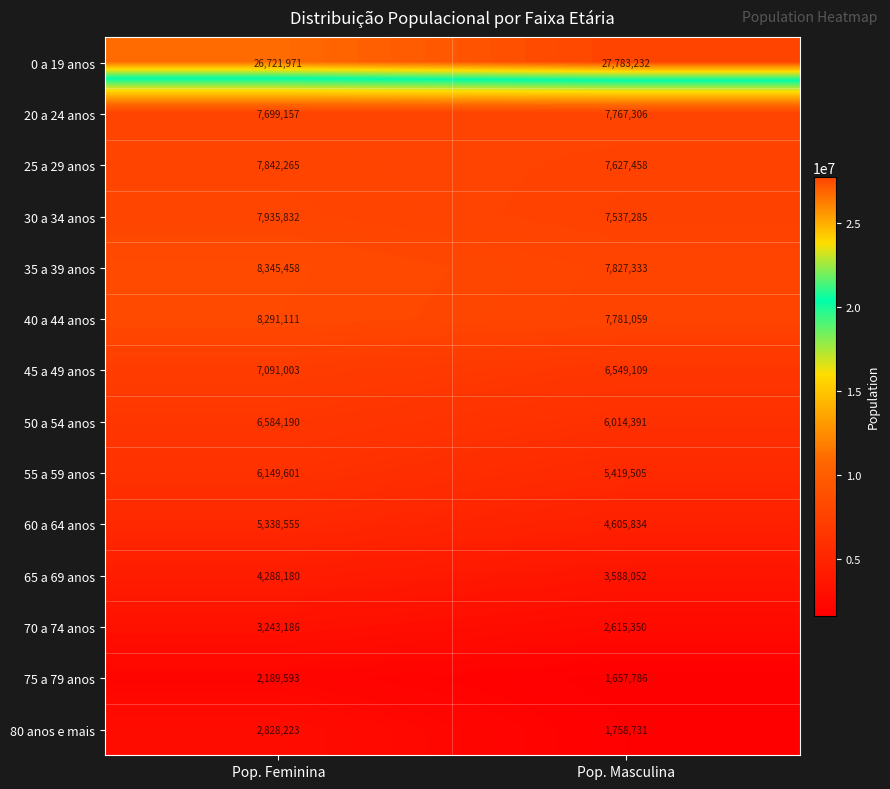

What is the sum of all 35 a 39 anos values?

16172791